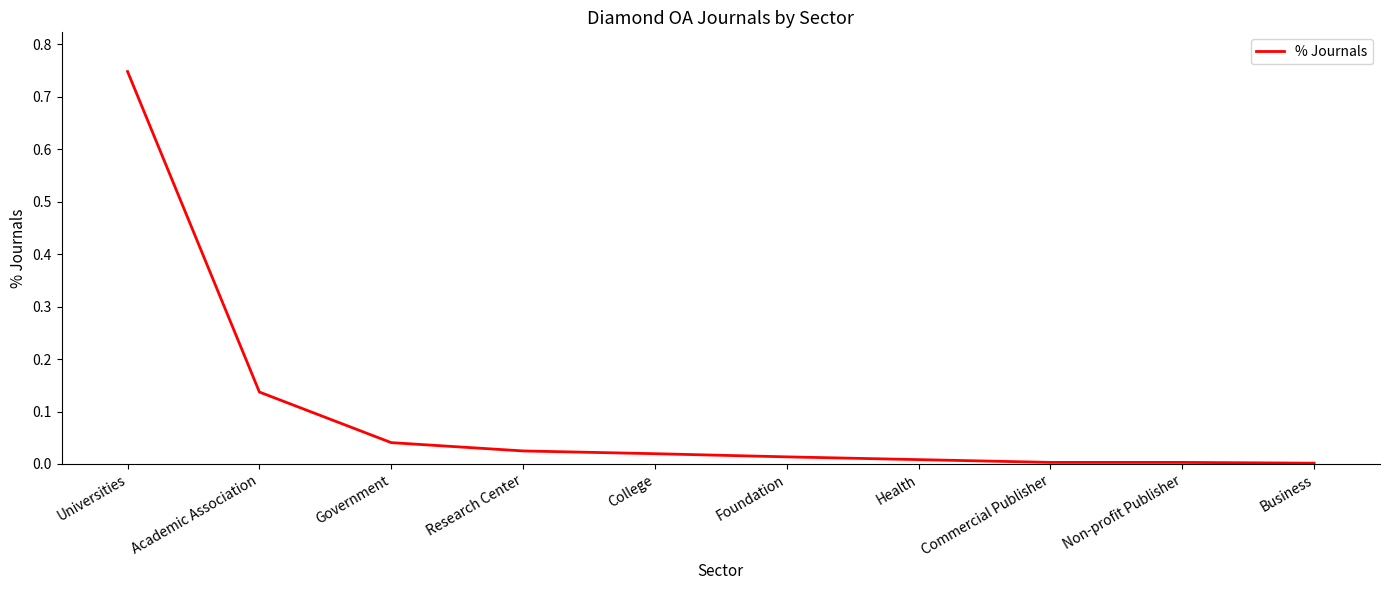

Which category has the highest value across all series?

Universities